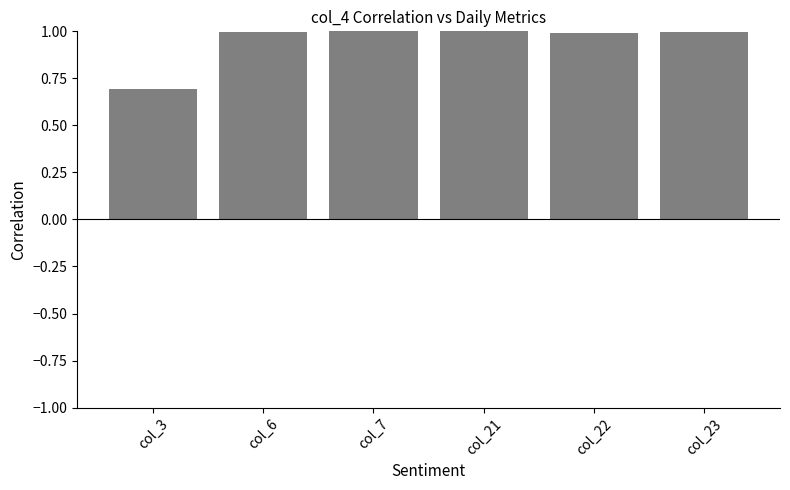

Does the chart contain any negative values?

No